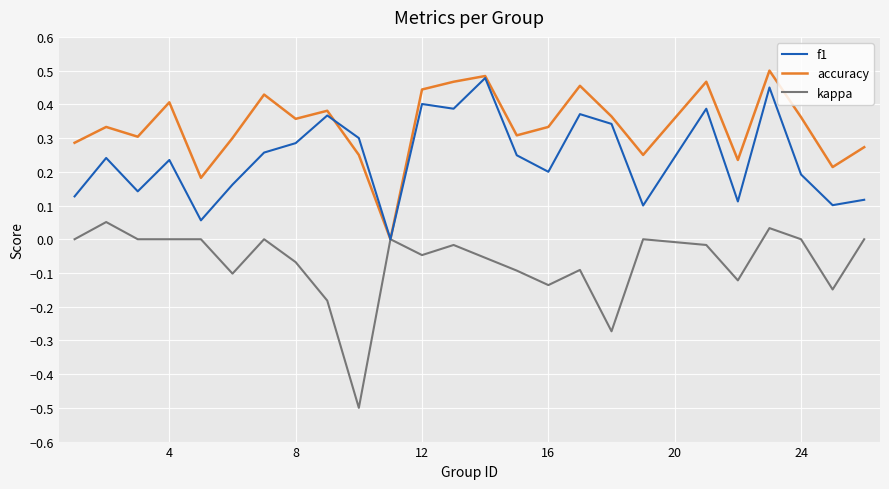

Which series has the largest range (max minus min)?

kappa